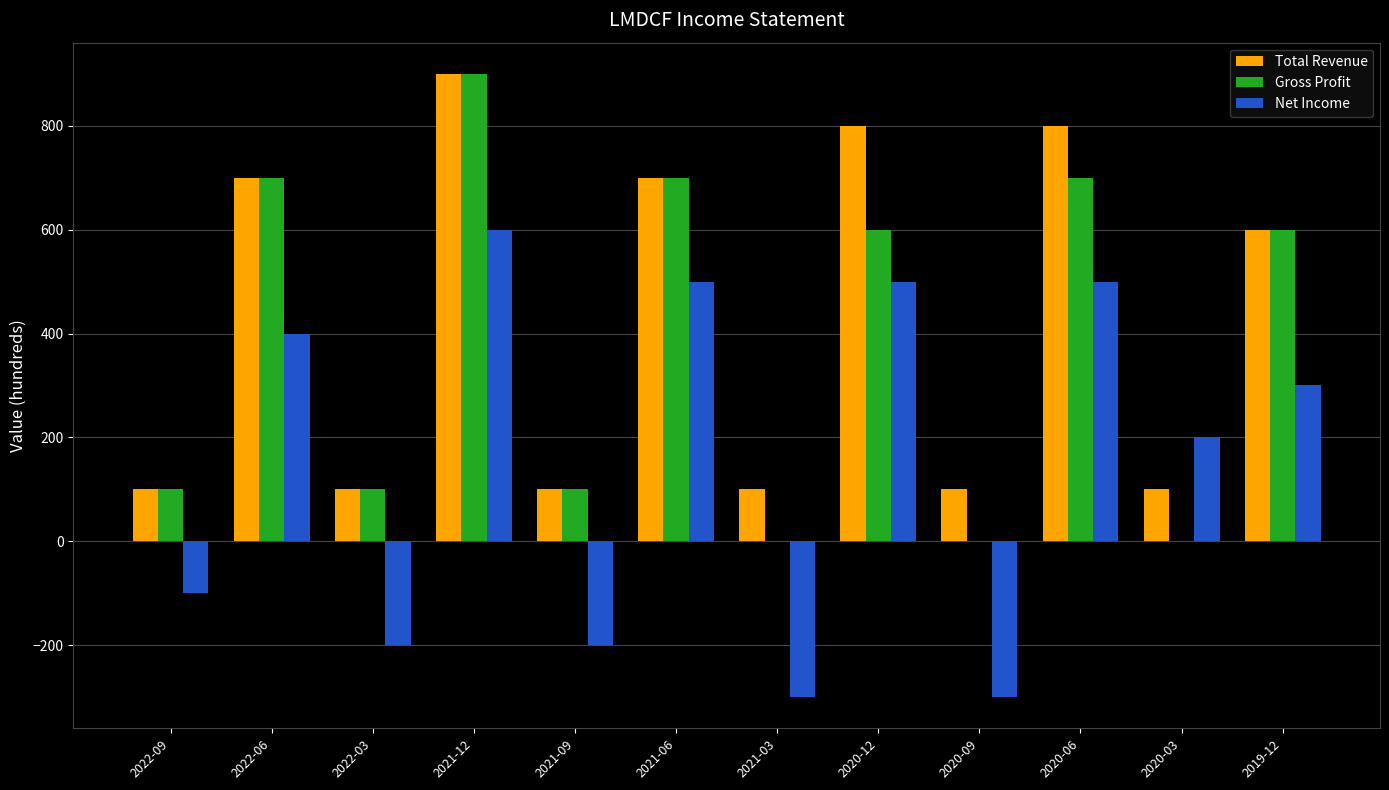

Which category has the highest value across all series?

2021-12